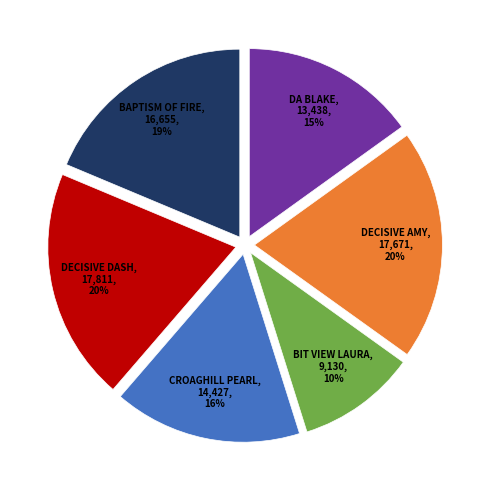

Count the number of slices in the pie.

6